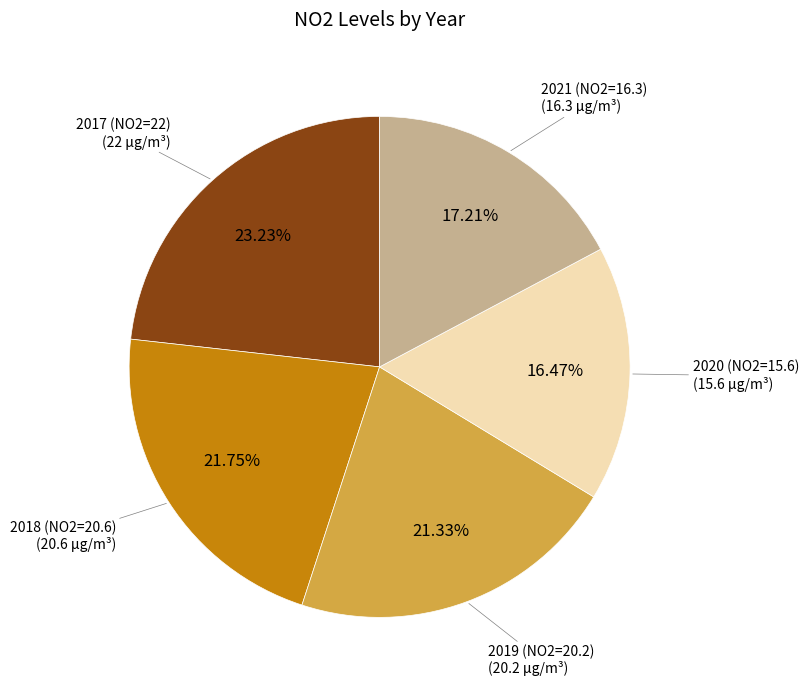

Is there a majority slice in this chart?

No